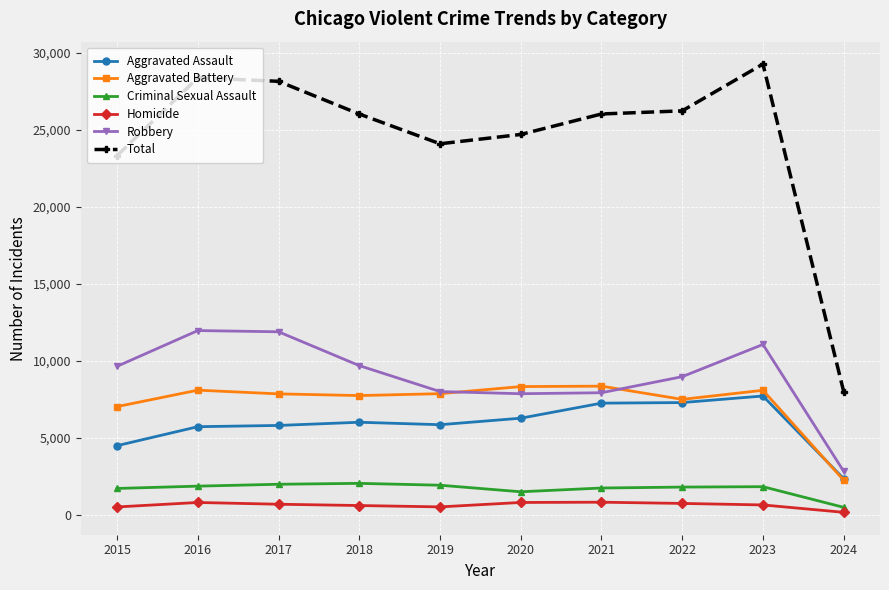

What is the total value across all series at 2023?

58562